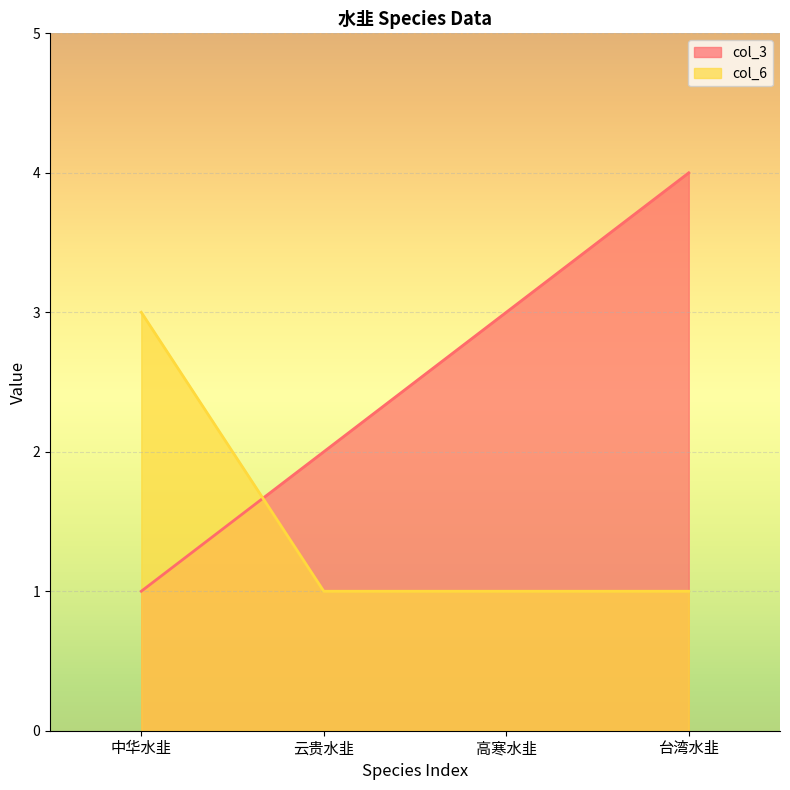

What value does the col_3 series have at 云贵水韭?

2